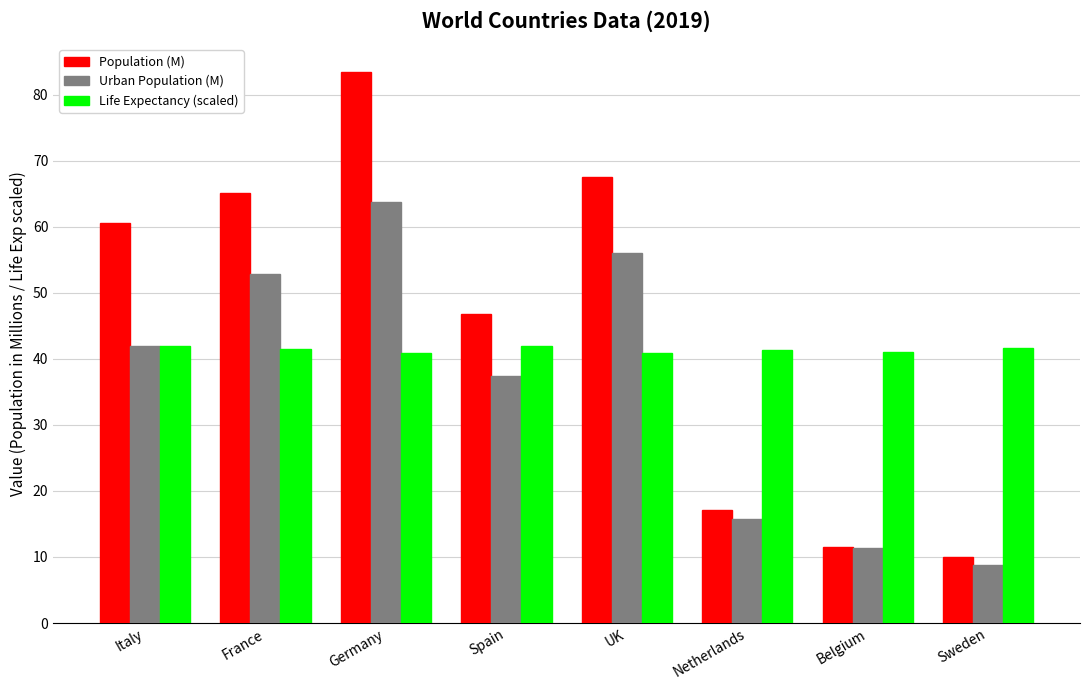

Count the number of categories in the chart.

8